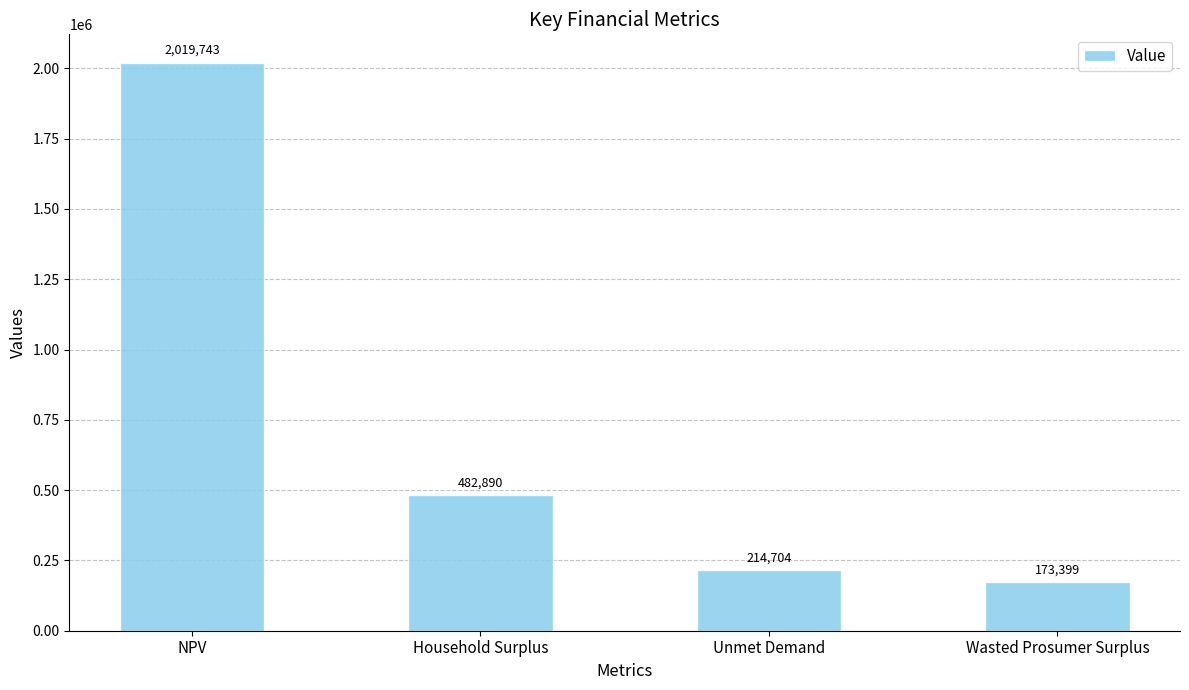

How many data points are above 482890?

2